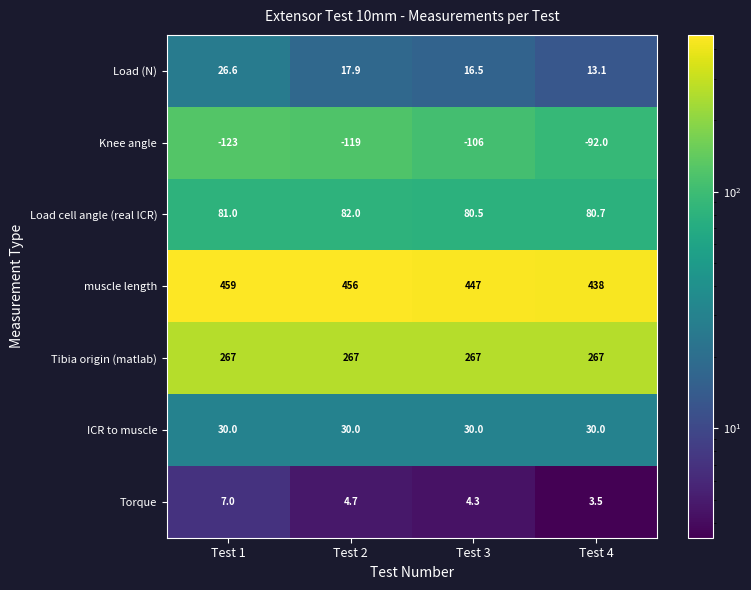

At which label is Load cell angle (real ICR) closest to 81?

Test 1